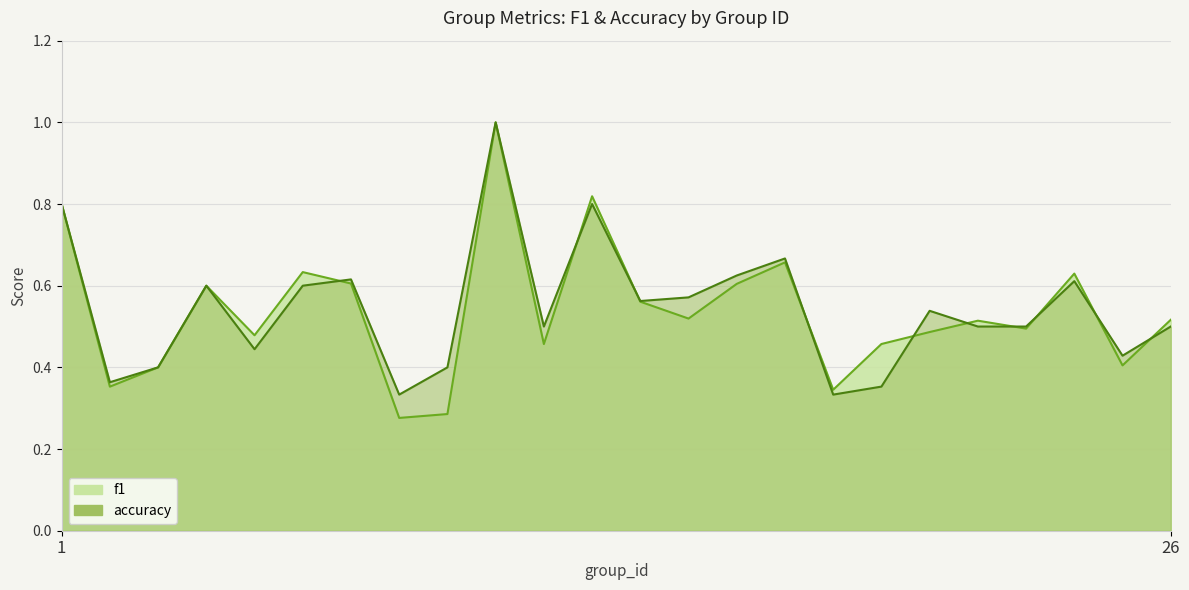

At which category does the chart reach its peak across all series?

10